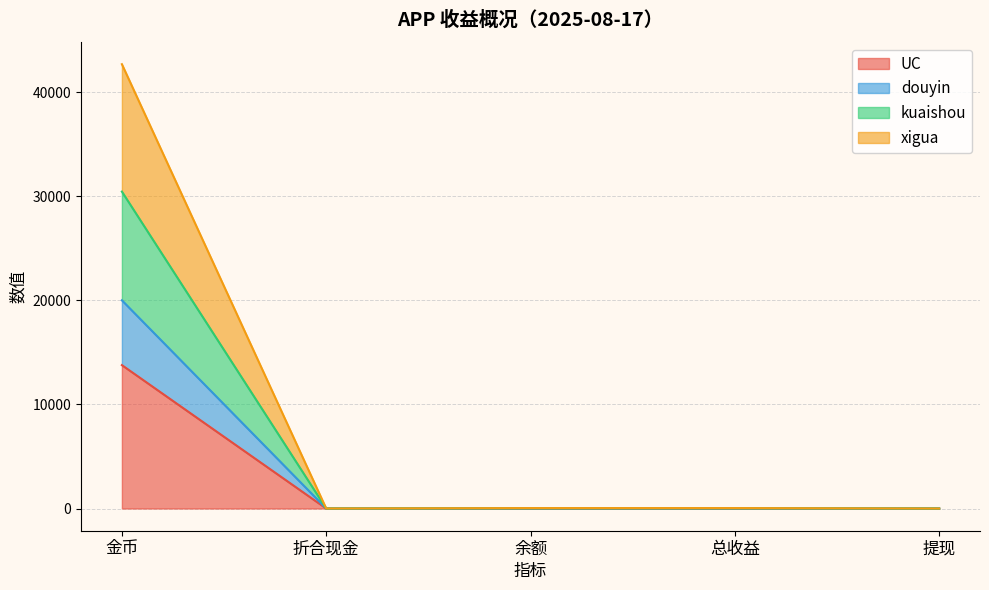

At which category is the sum across all series the highest?

金币